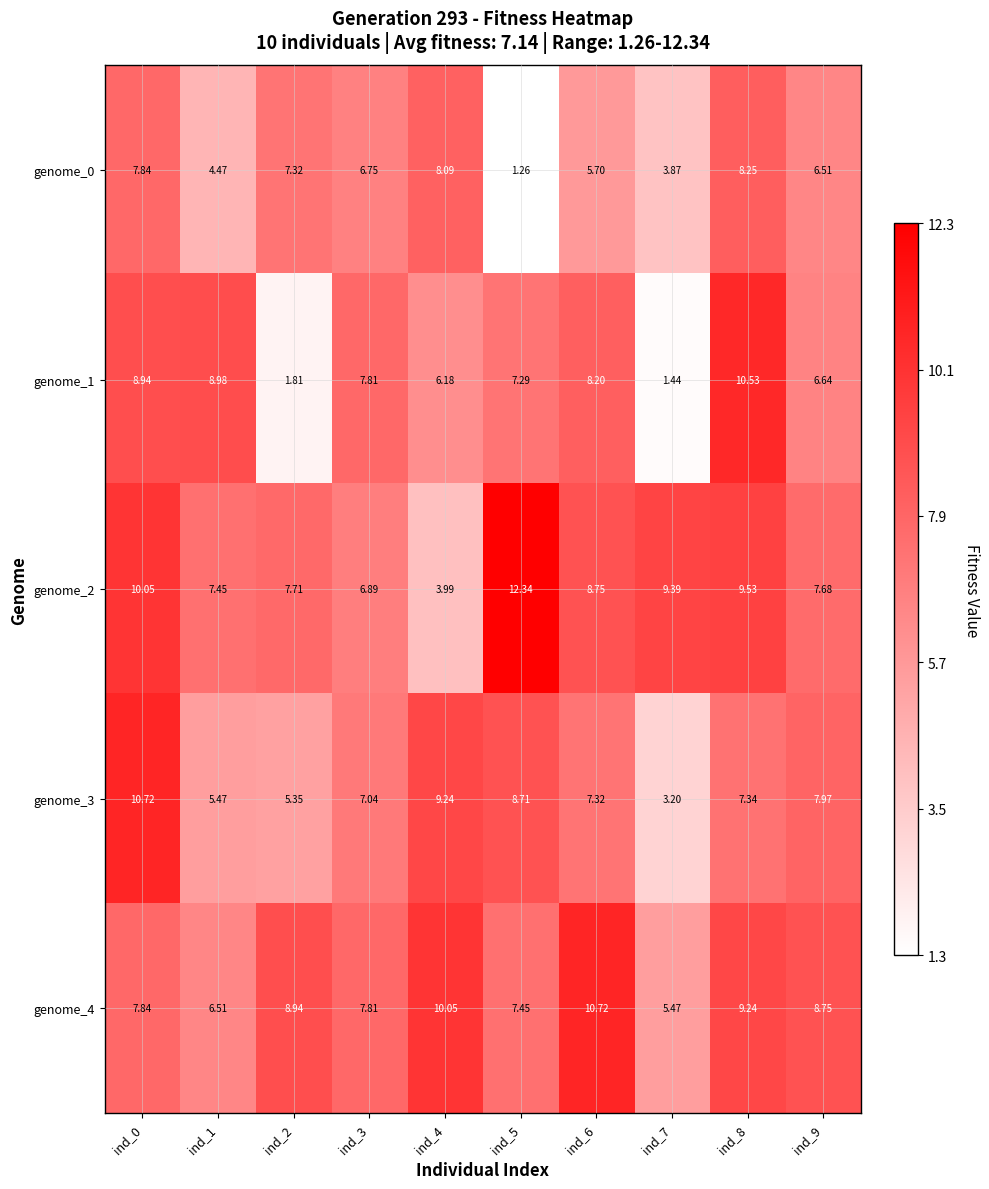

Between ind_3 and ind_5, which series saw the biggest shift?

genome_0